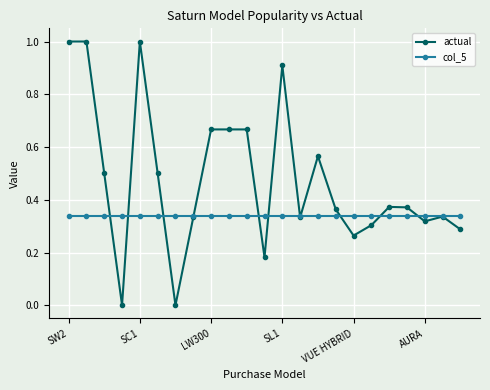

List the series in order of their overall mean, highest first.

actual, col_5